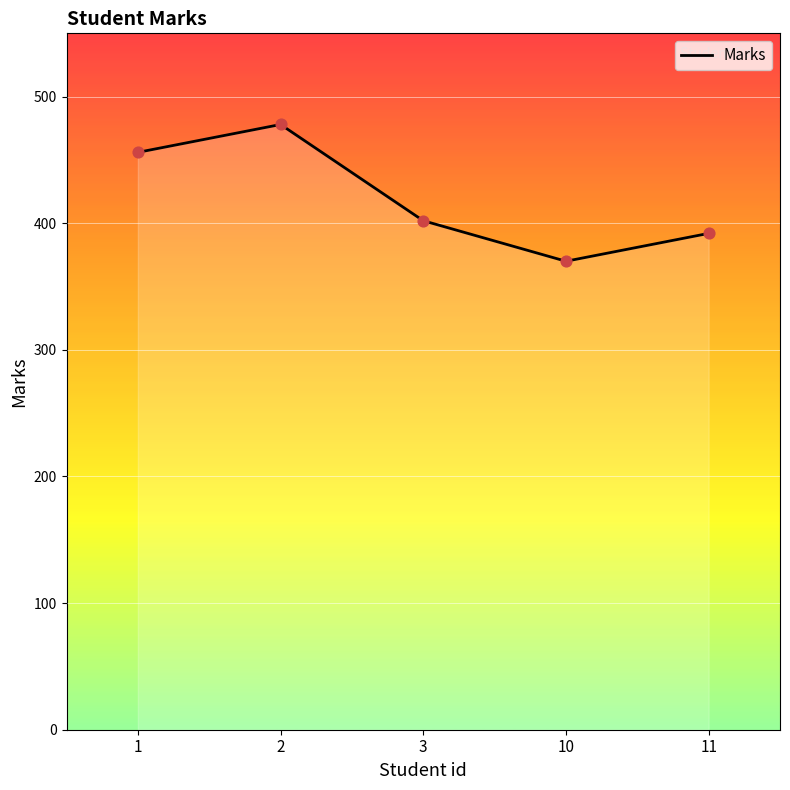

Approximately how many times larger is the value at 2 compared to 1?

1.0